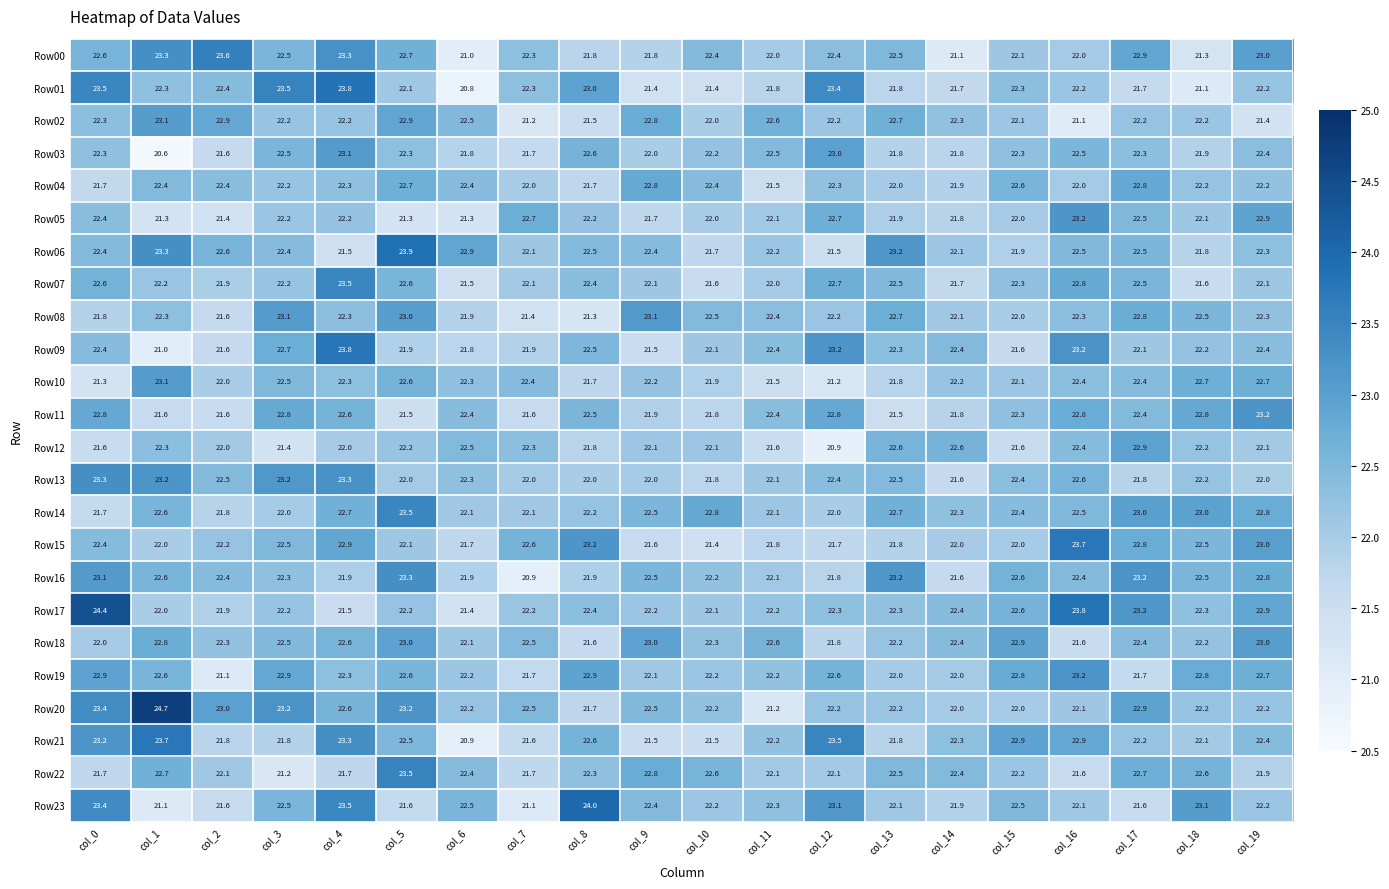

At which category is the sum across all series the highest?

col_4